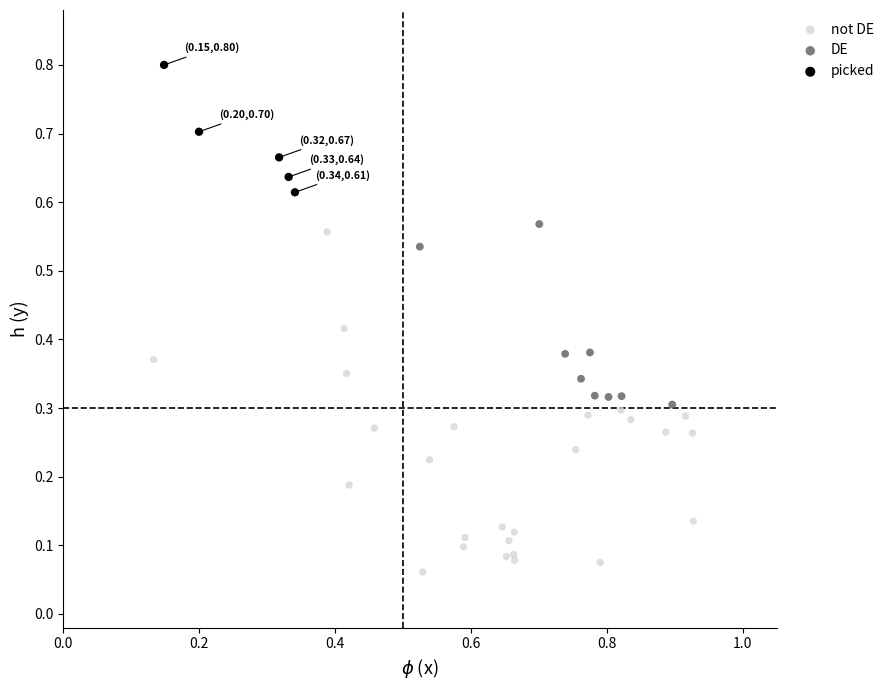

Which series reaches the minimum Y coordinate?

not DE